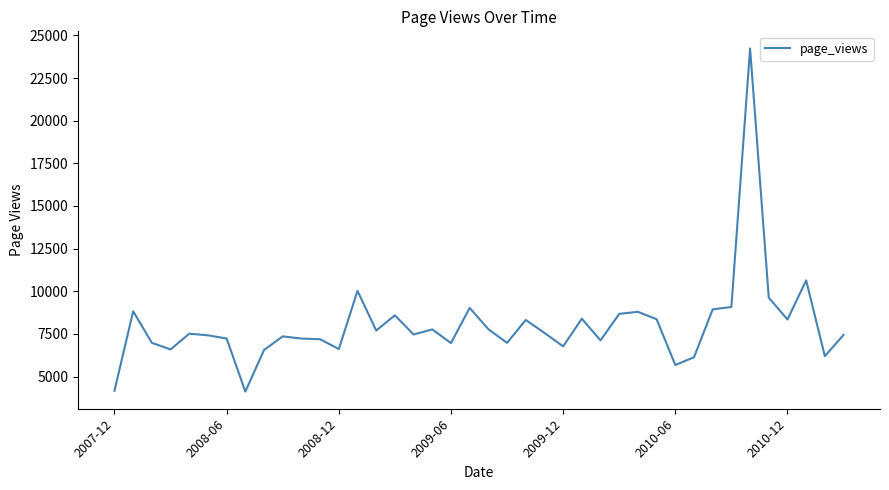

What is the maximum value shown in the chart?

24234